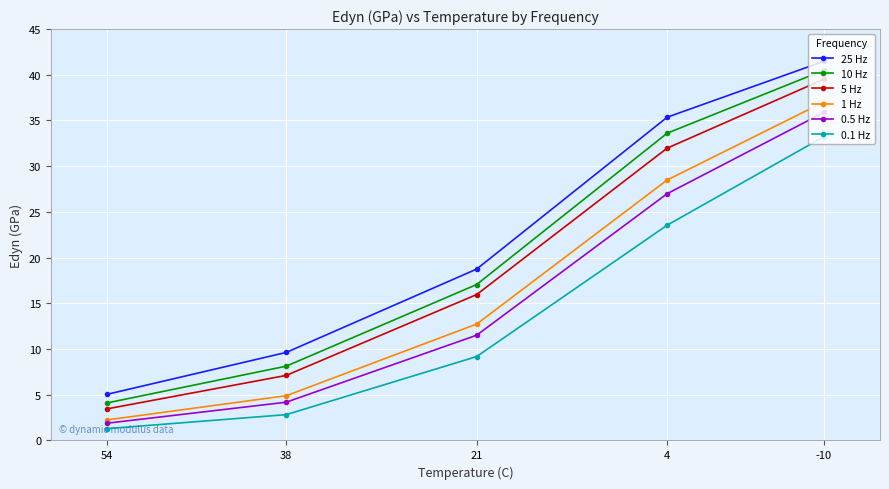

Between 4 and 38, which is larger?

4